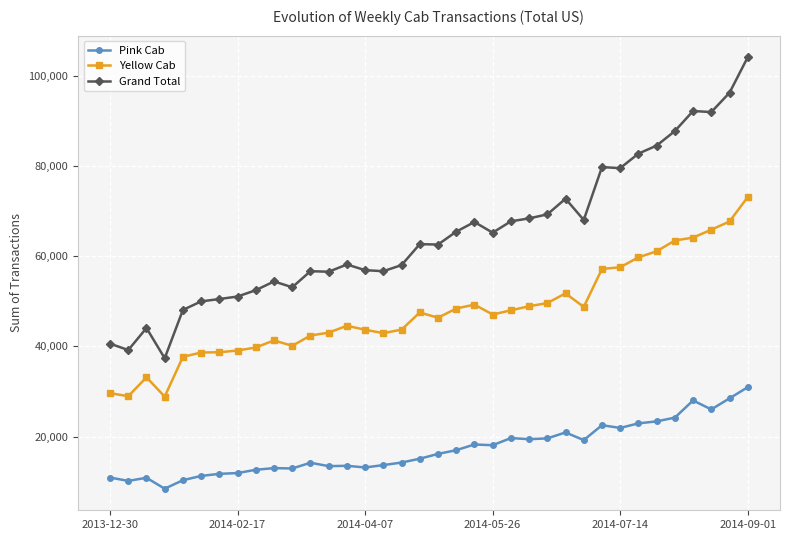

Rank the series by their maximum value, from highest to lowest.

Grand Total, Yellow Cab, Pink Cab